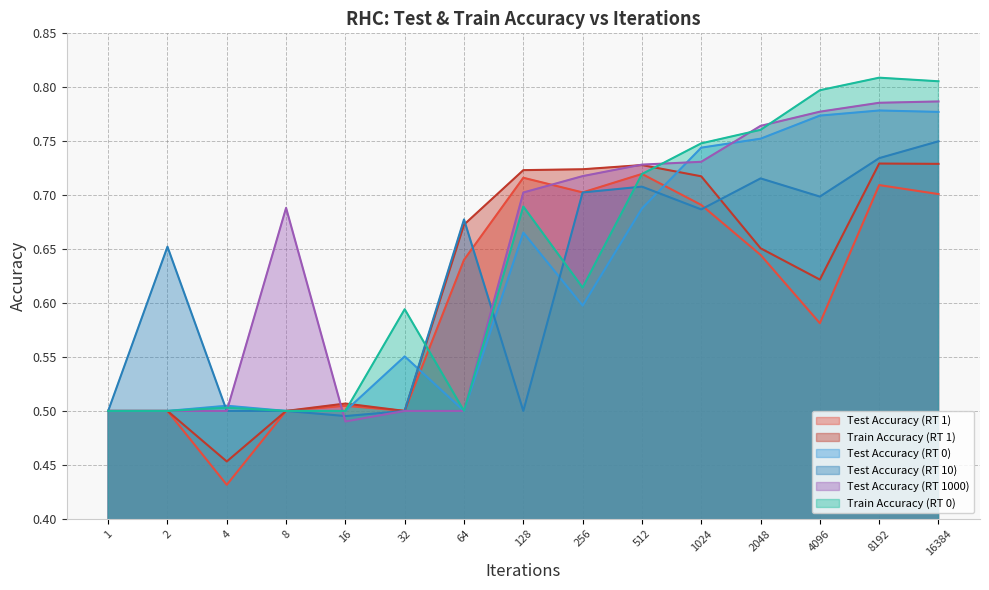

Rank the categories by Test Accuracy (RT 0) value from highest to lowest.

8192, 16384, 4096, 2048, 1024, 512, 128, 256, 32, 4, 1, 2, 8, 16, 64